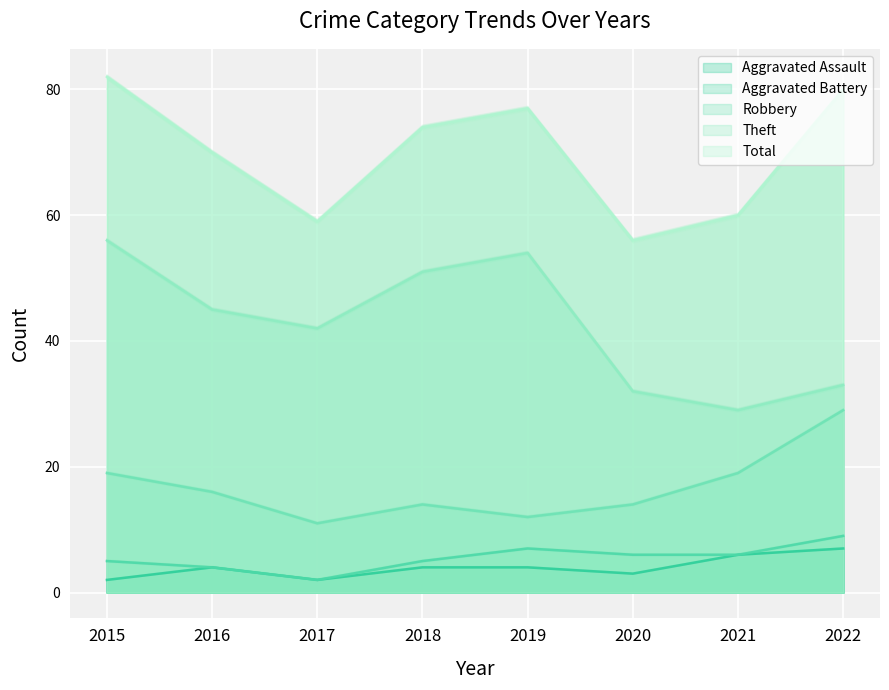

Where do Aggravated Assault and Aggravated Battery first cross each other?

2015 and 2016